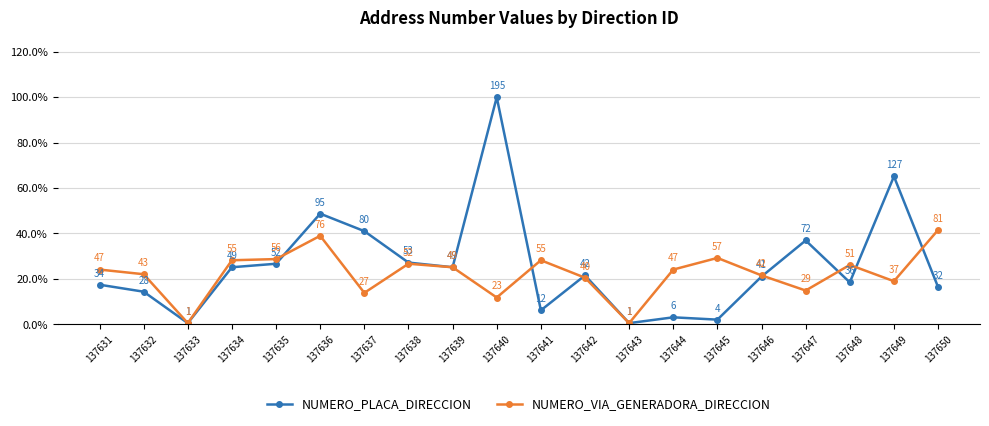

True or false: NUMERO_VIA_GENERADORA_DIRECCION and NUMERO_PLACA_DIRECCION intersect in this chart.

True